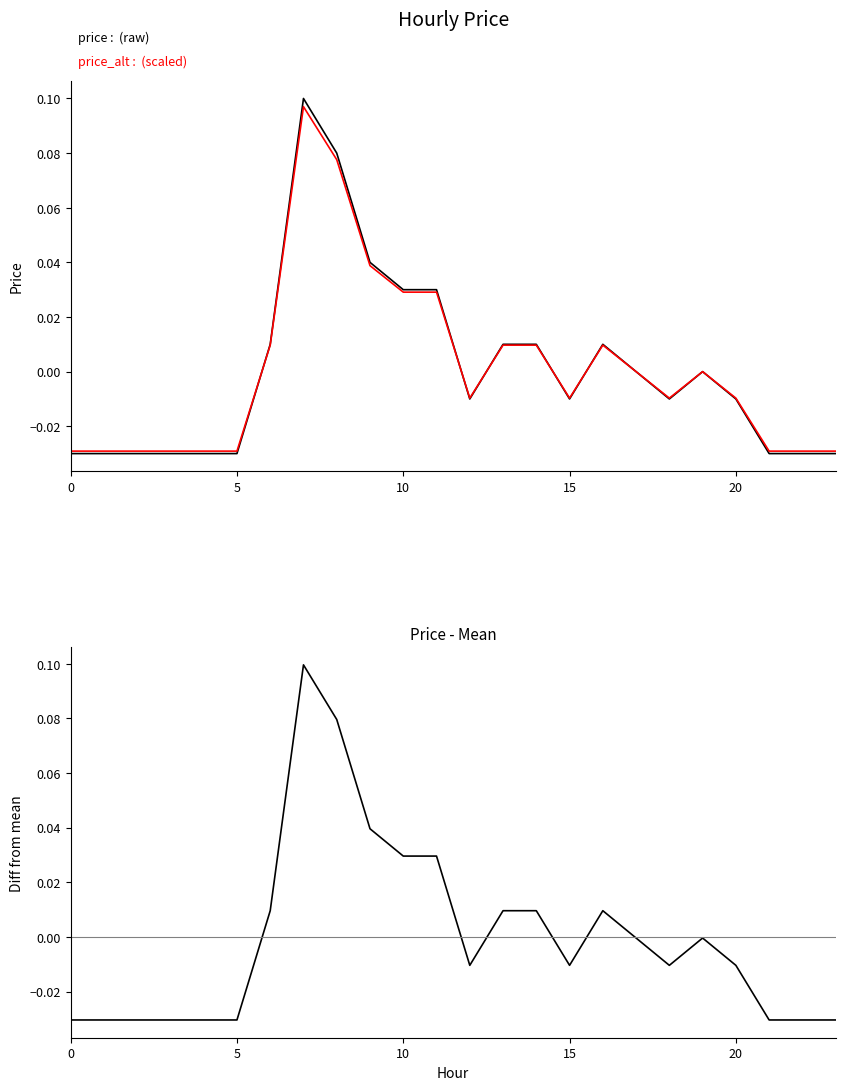

Does the chart display data point markers on the line(s)?

No